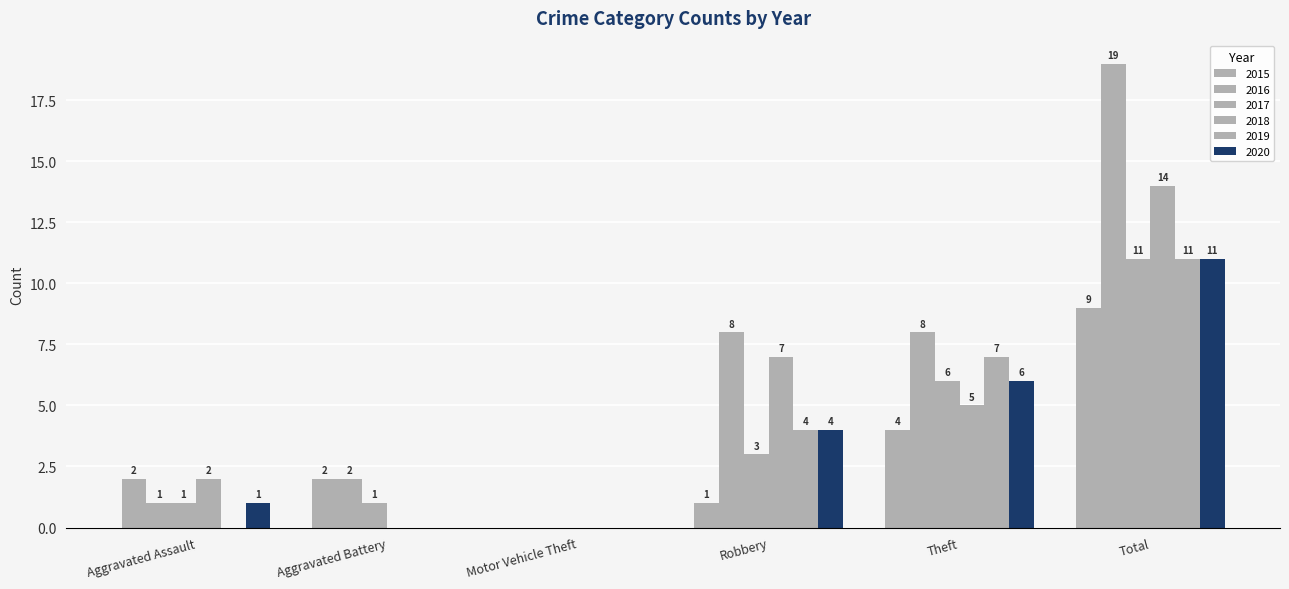

Which has a higher value, Aggravated Assault or Total?

Total